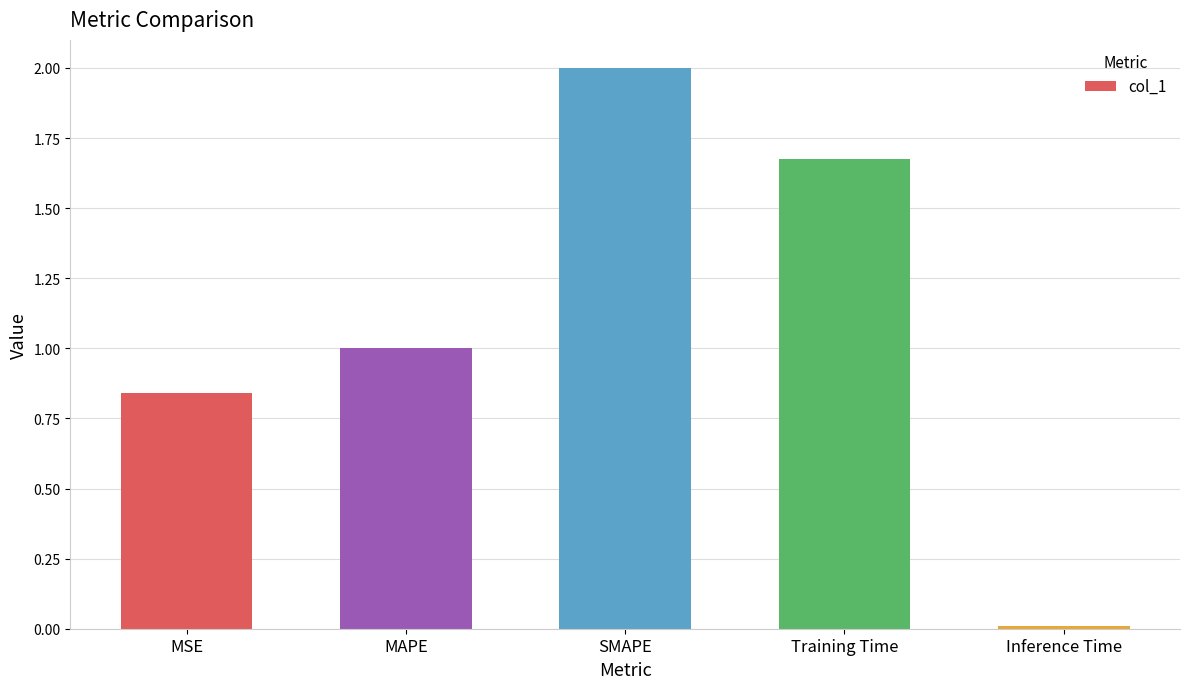

What is the change in value from MAPE to Inference Time?

-1.0